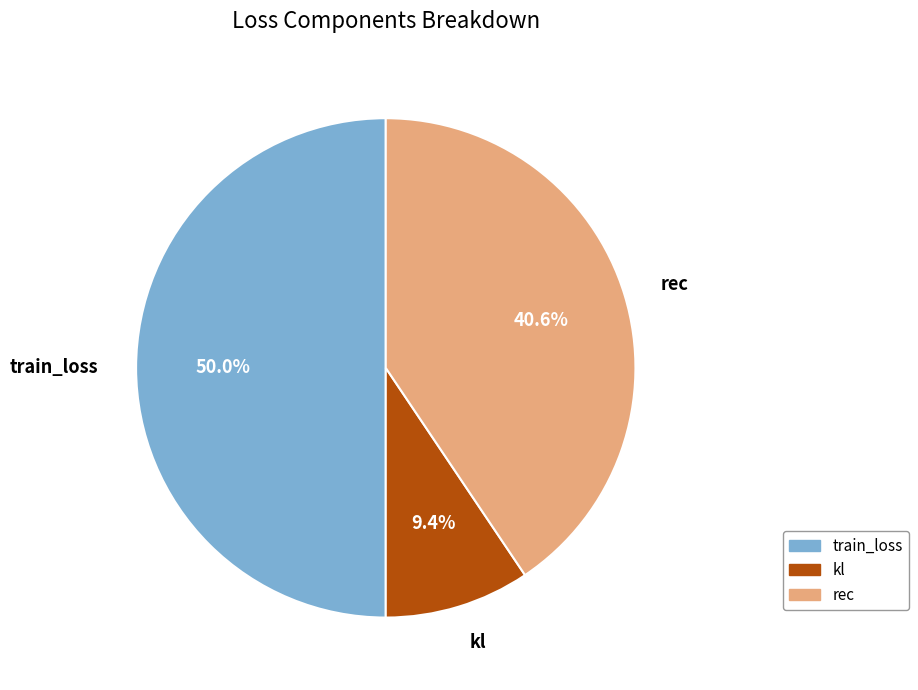

Combined, do train_loss and kl account for over 50%?

Yes